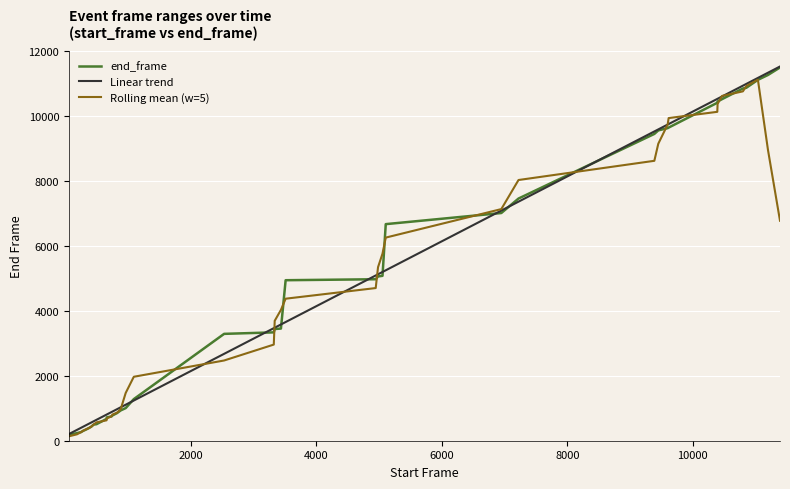

What is the maximum value for Linear trend?

11510.8